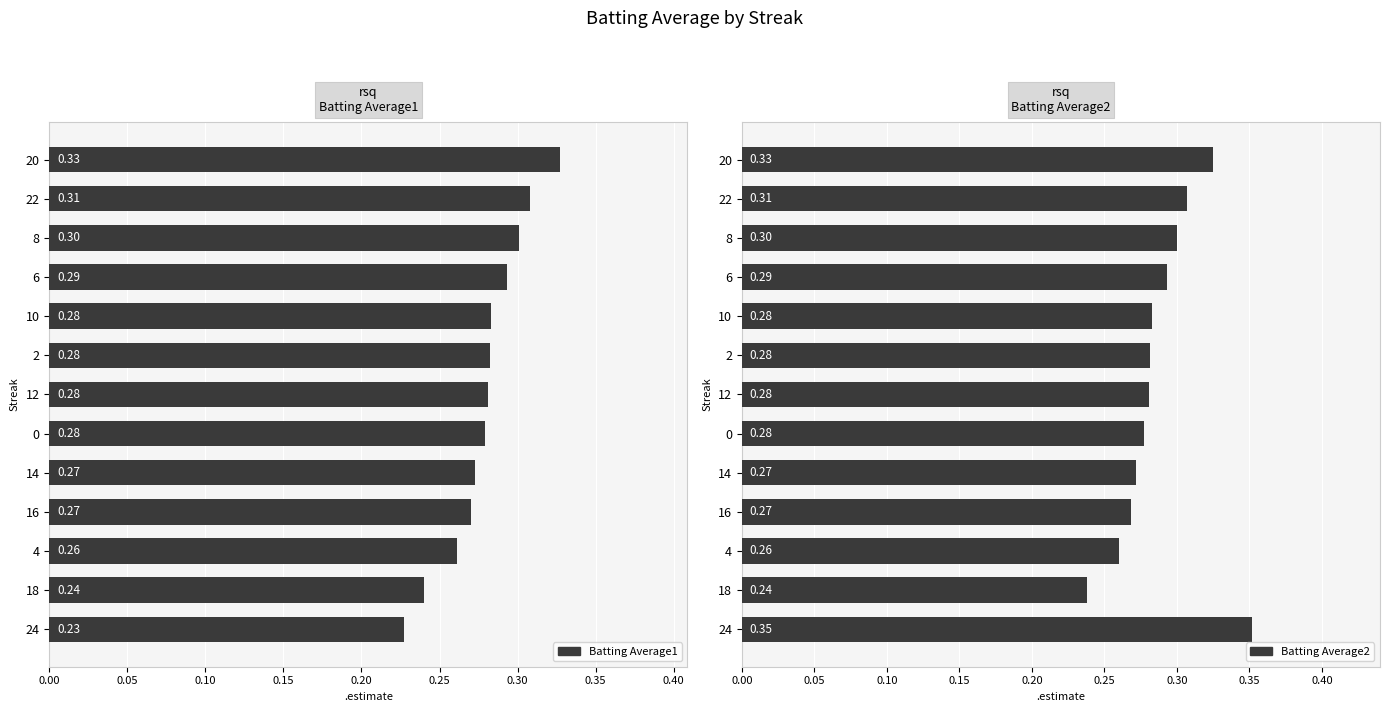

What value does the Batting Average2 series have at 8?

0.3